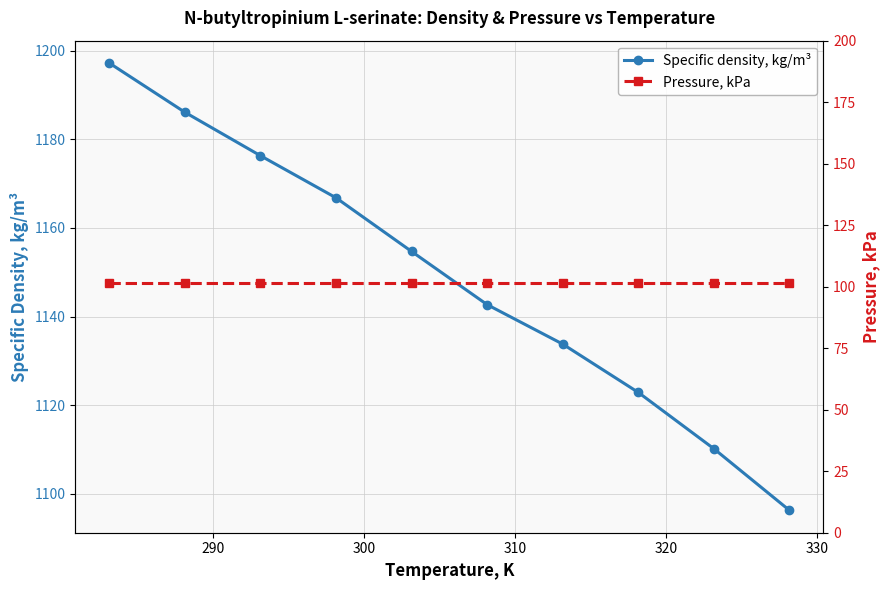

What is the value of the Specific density, kg/m³ point at the 10th from the left?

1096.3